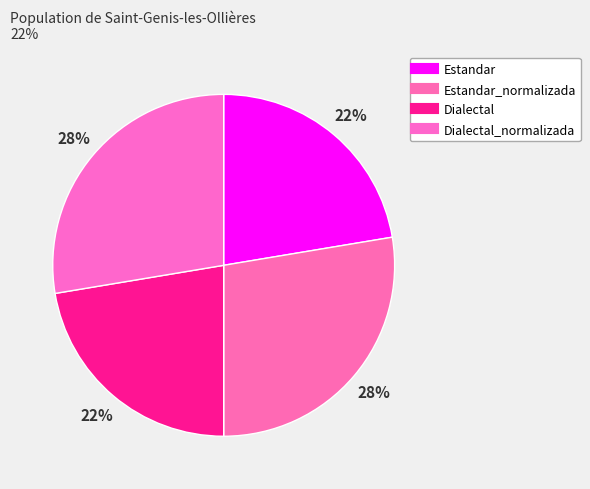

Which slice is the largest?

Estandar_normalizada